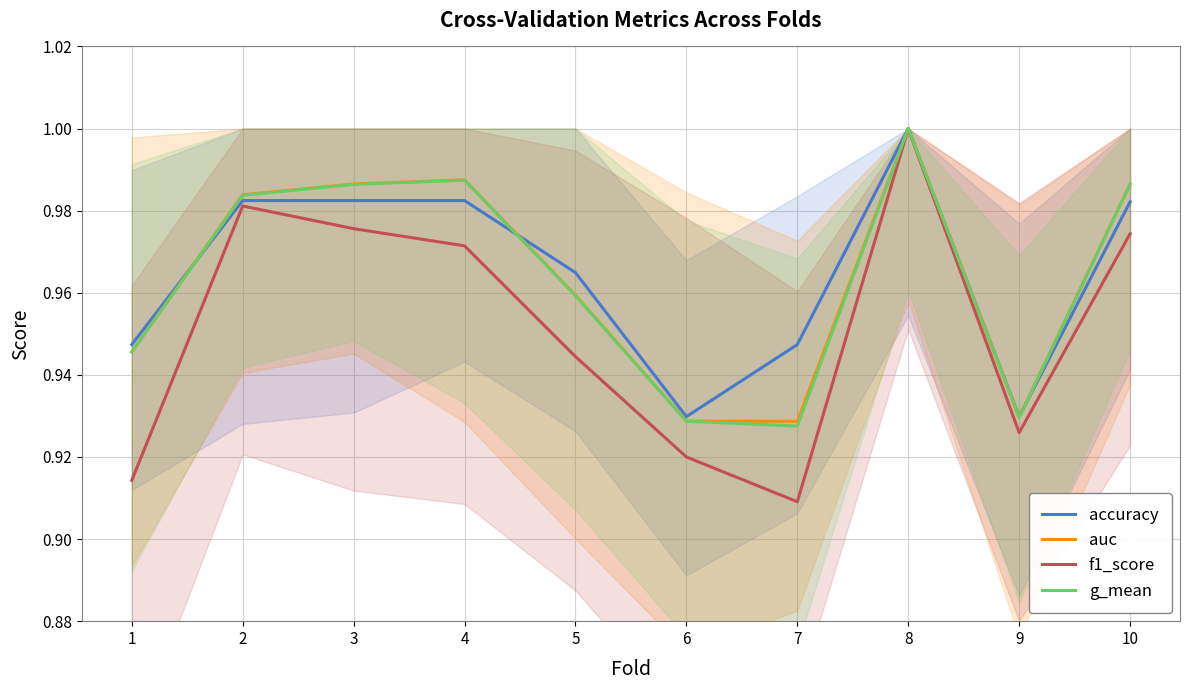

Which series changed the most between 1 and 7?

g_mean